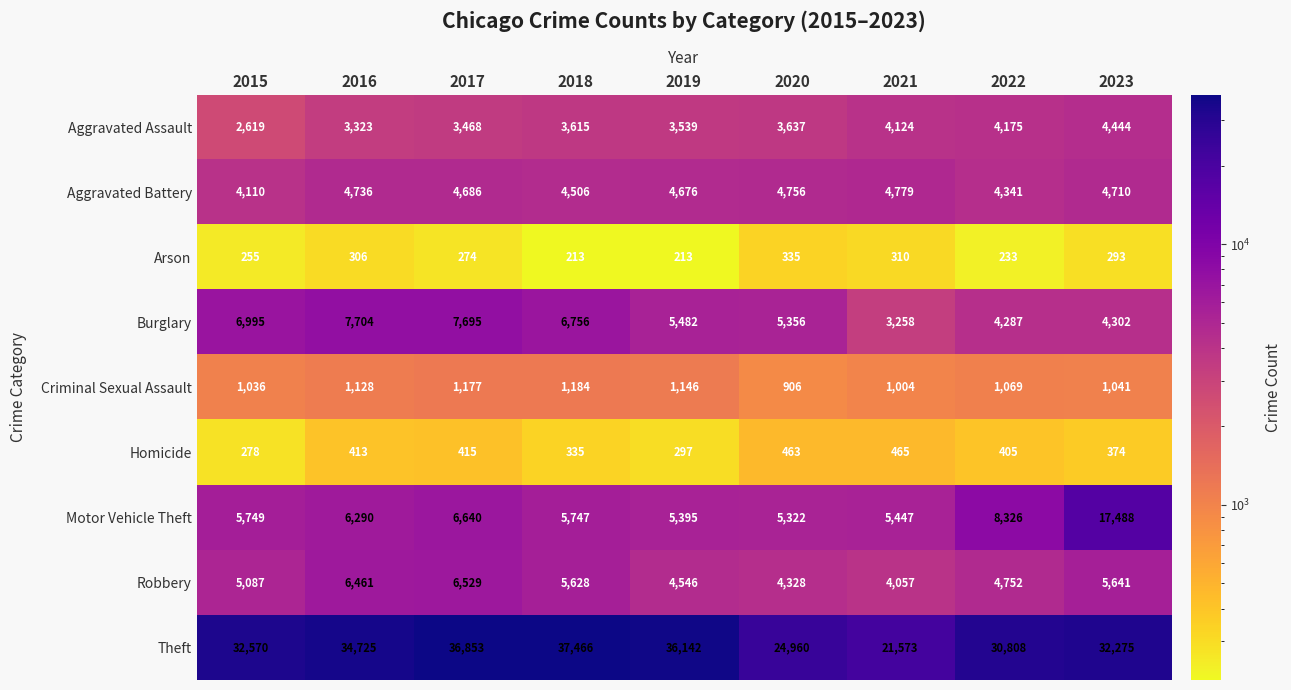

Which series has the largest total across all categories?

Theft